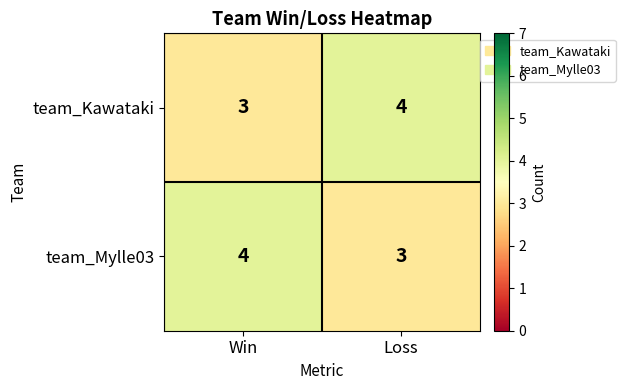

What is the maximum value shown in the chart?

4